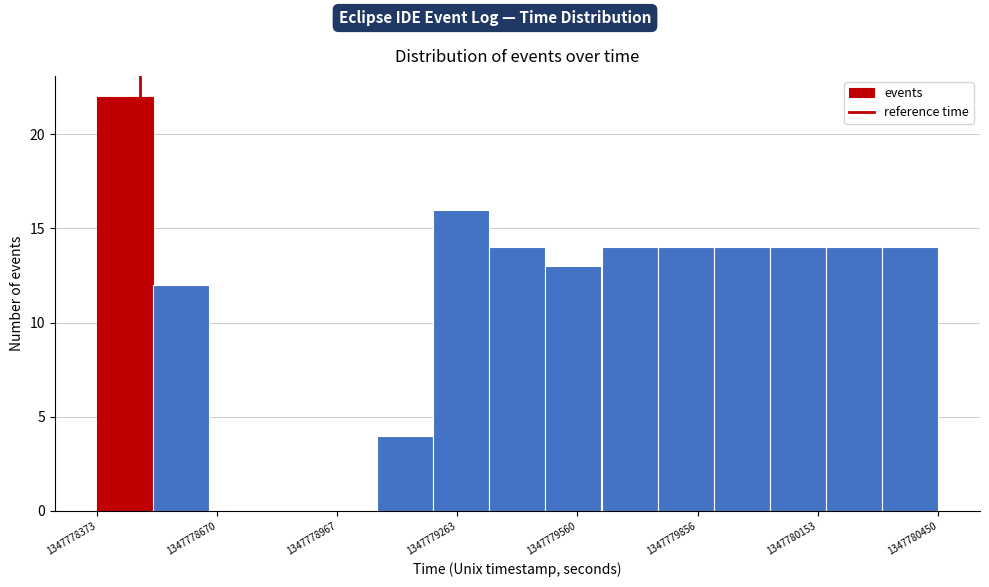

Read against the x-axis, roughly where is the centre of the tallest bar?

1347778450